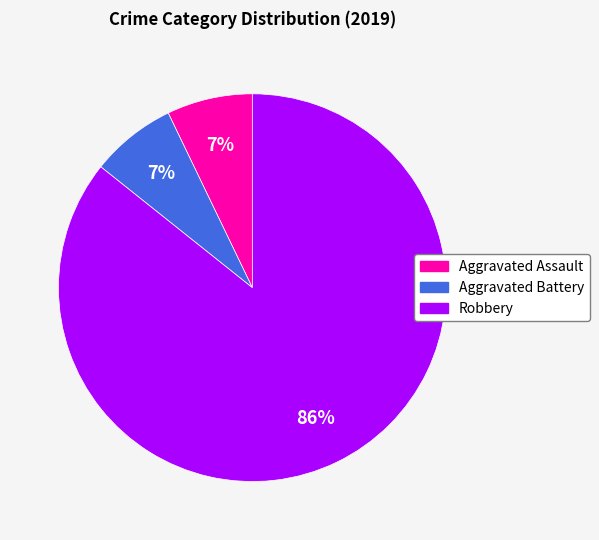

Combined, do Aggravated Assault and Robbery account for over 50%?

Yes